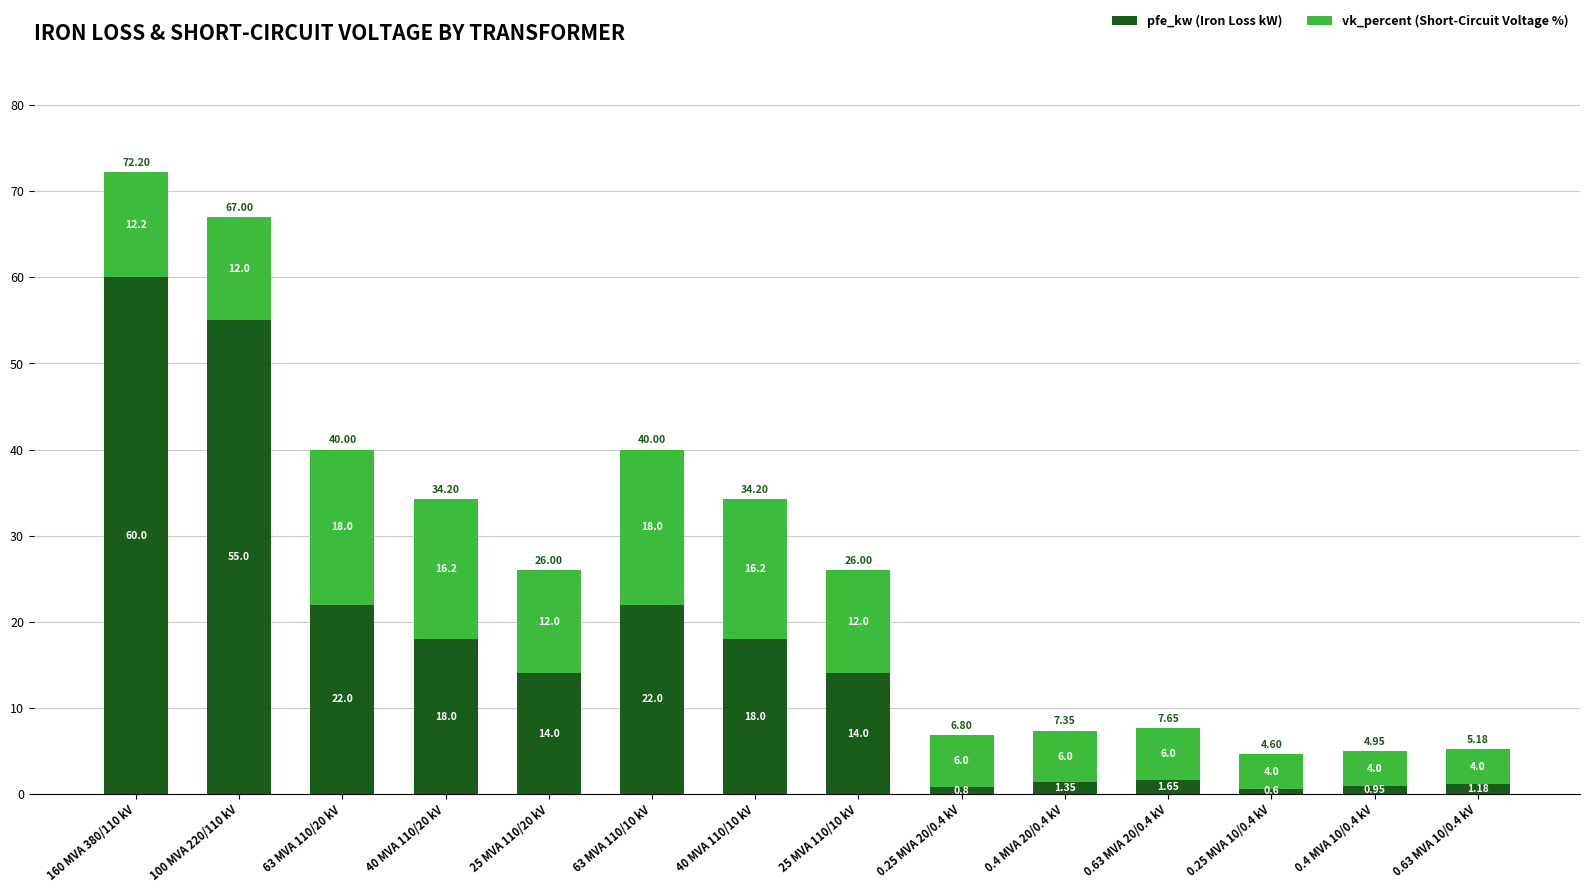

How many bars are there in total?

14